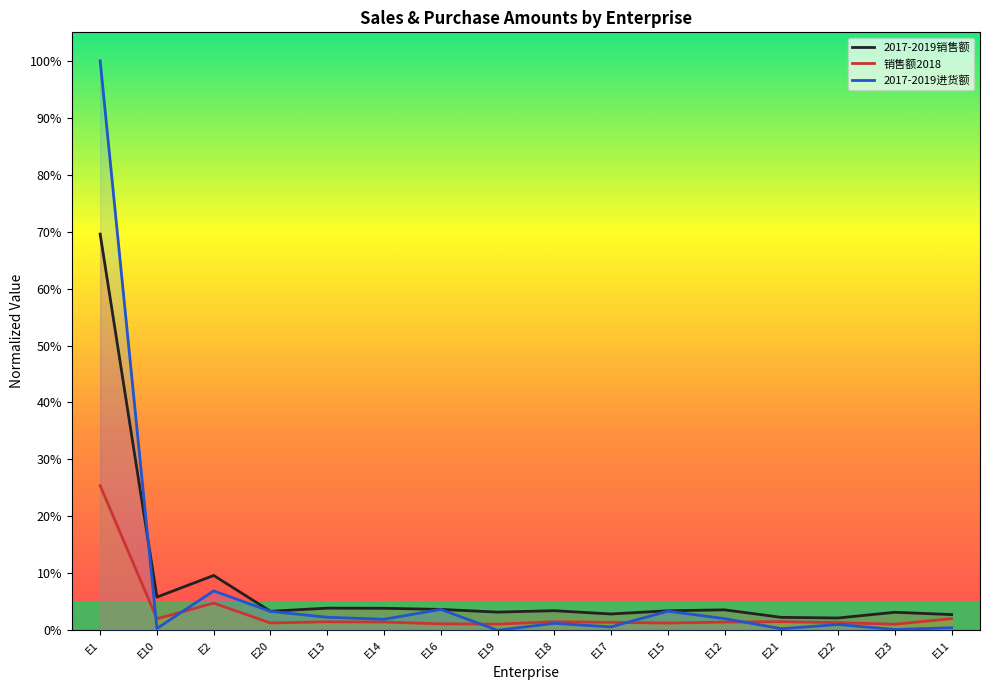

What is the label of the 8th point from the left?

E19